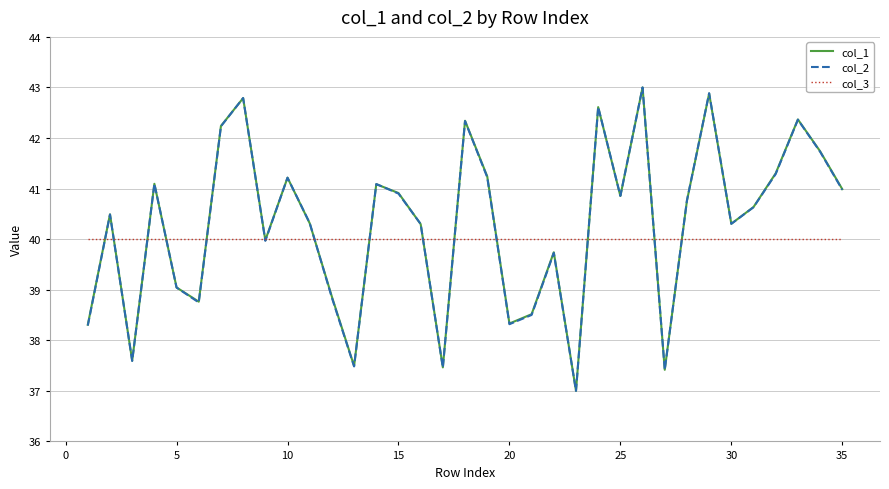

At how many categories does at least one series exceed 42?

7